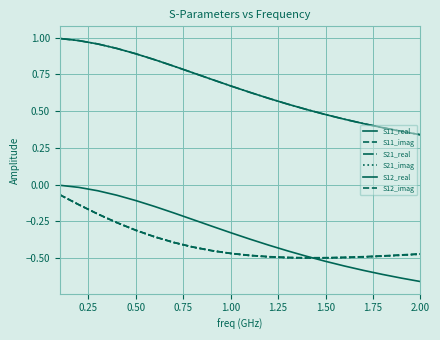

At which category does the chart reach its minimum across all series?

2.00